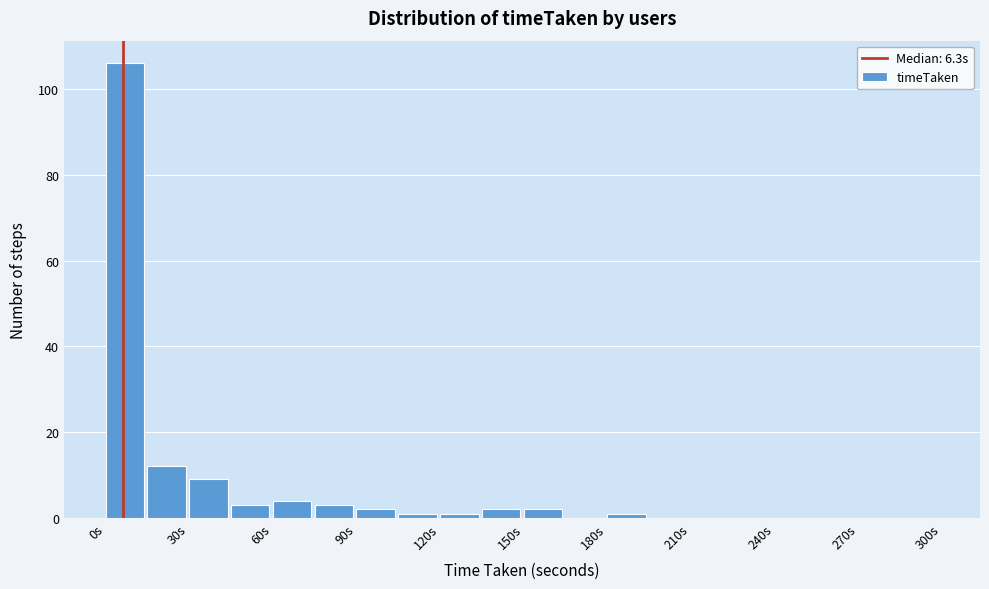

Read against the x-axis, roughly where is the centre of the tallest bar?

5